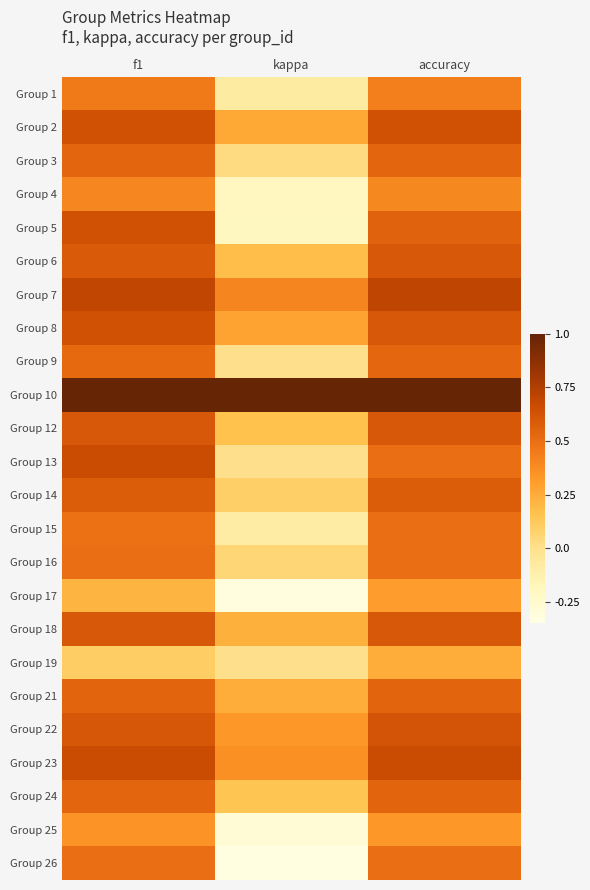

Where is Group 10 nearest to the value 1?

f1